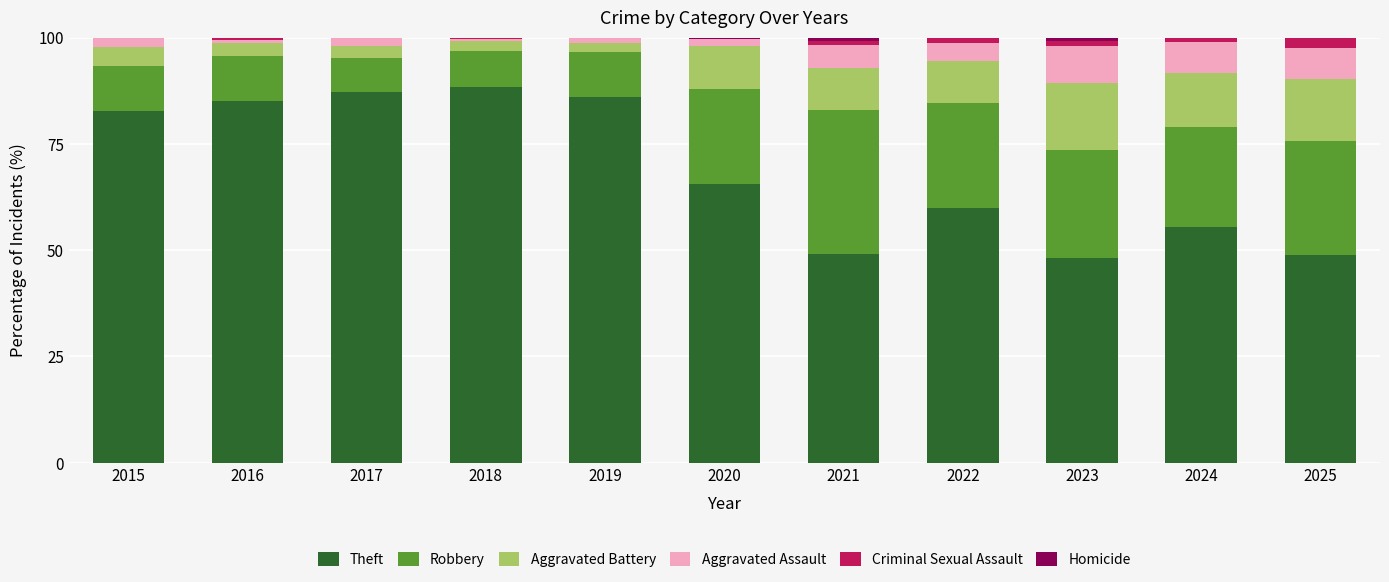

What is the highest value of the Theft series?

88.5